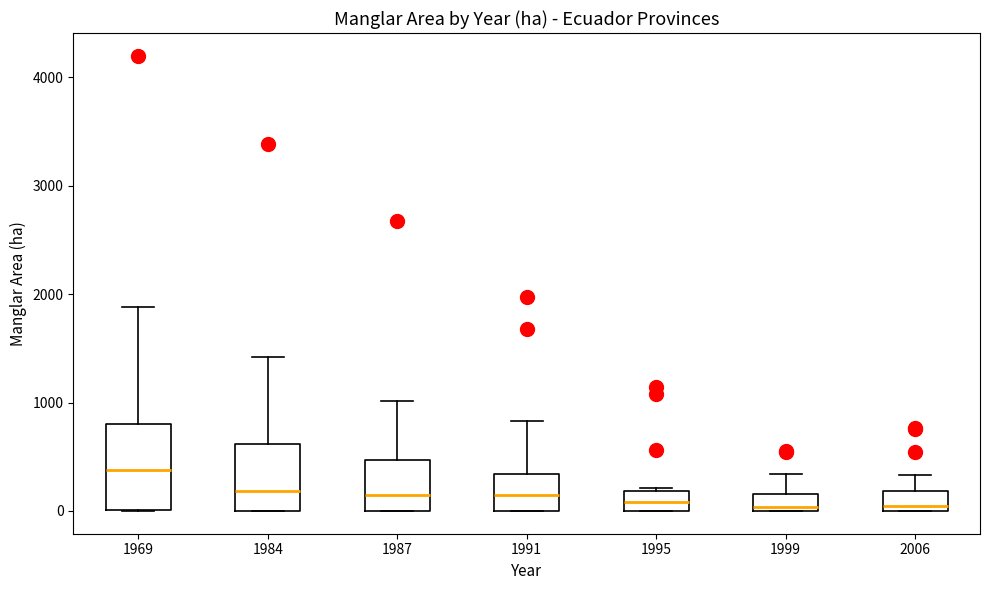

Reading left to right, transcribe this box plot: for each box, give where its median line is, the range the box spans, and where its two whiskers end, as read against the y-axis. The values are not printed on the chart, so give them approximately, as read against the axis.

1969: median 400, box 0 to 800, whiskers 0 to 1900
1984: median 200, box 0 to 600, whiskers 0 to 1400
1987: median 100, box 0 to 500, whiskers 0 to 1000
1991: median 100, box 0 to 300, whiskers 0 to 800
1995: median 100, box 0 to 200, whiskers 0 to 200 (just above the box's upper edge)
1999: median 0 (just above the box's lower edge), box 0 to 200, whiskers 0 to 300
2006: median 0 (just above the box's lower edge), box 0 to 200, whiskers 0 to 300